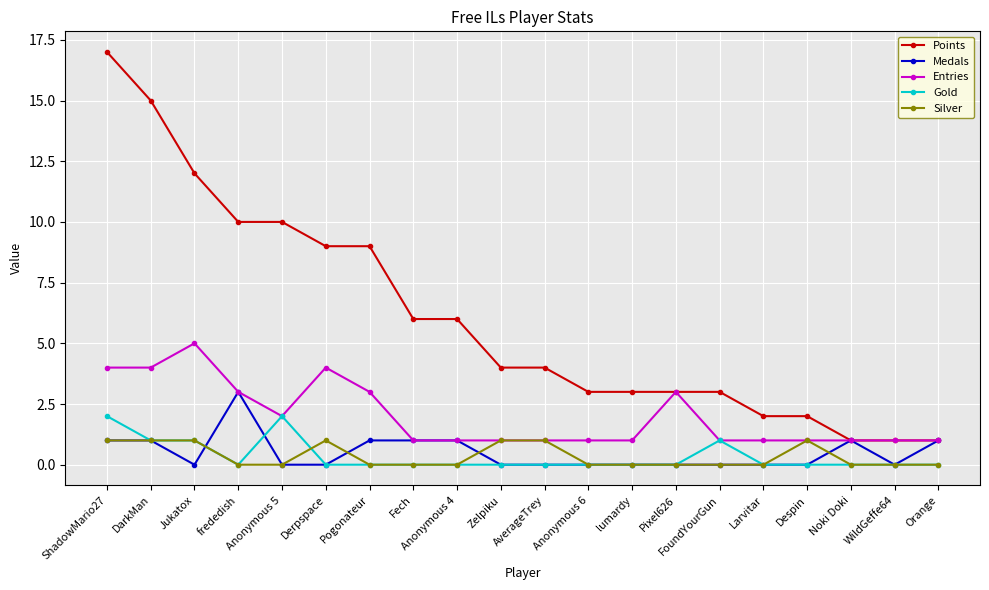

What is the difference between the maximum and minimum values in the Entries series?

4